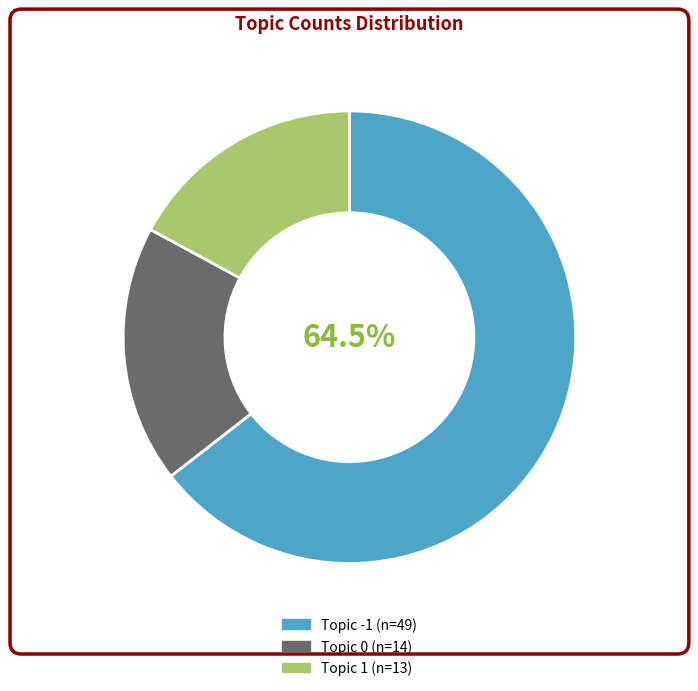

Is there any slice that represents more than half of the pie?

Yes